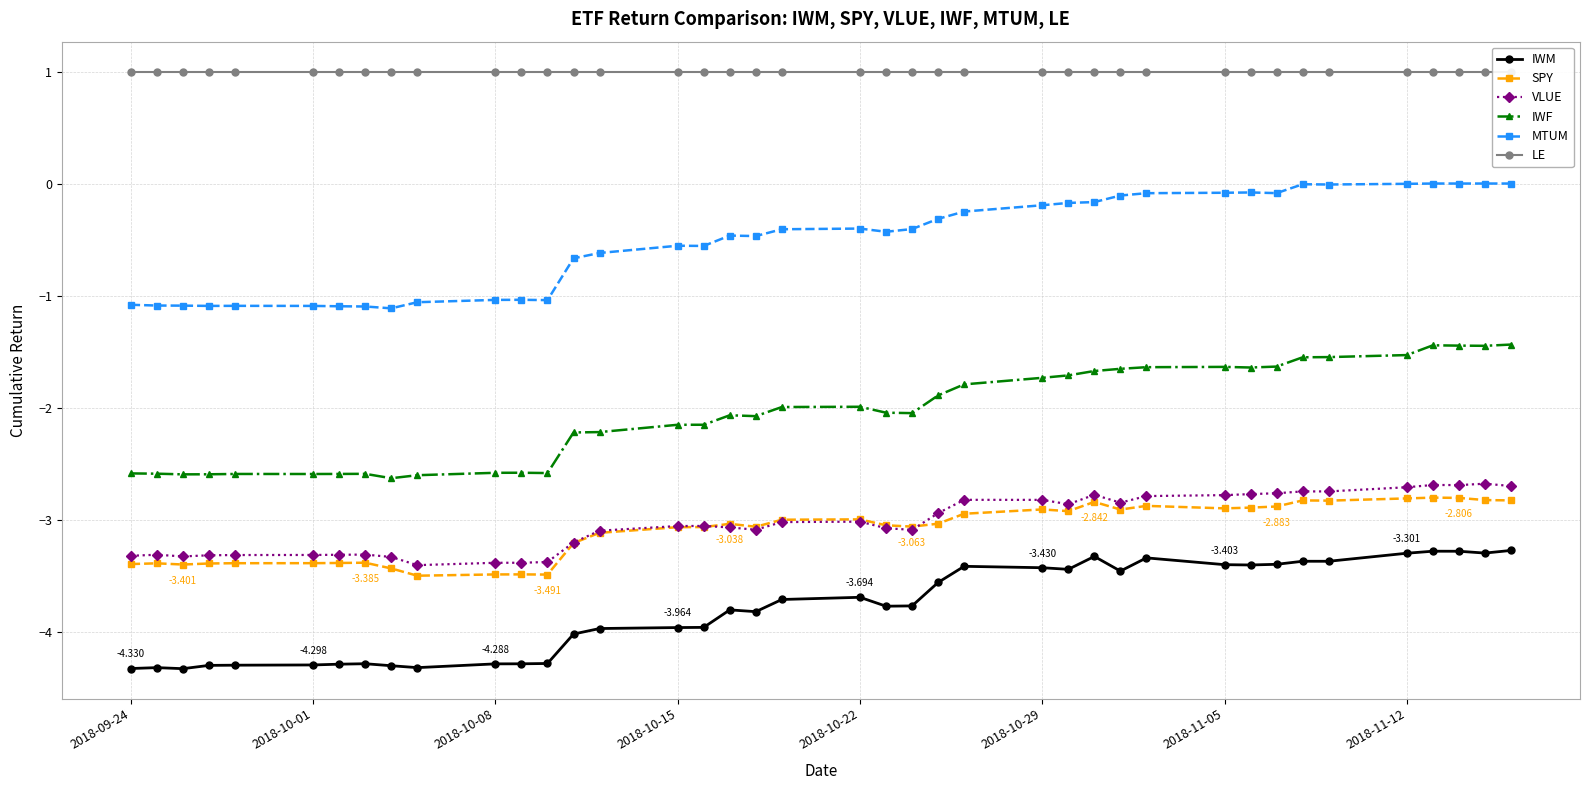

What is the highest value of the IWM series?

-3.3